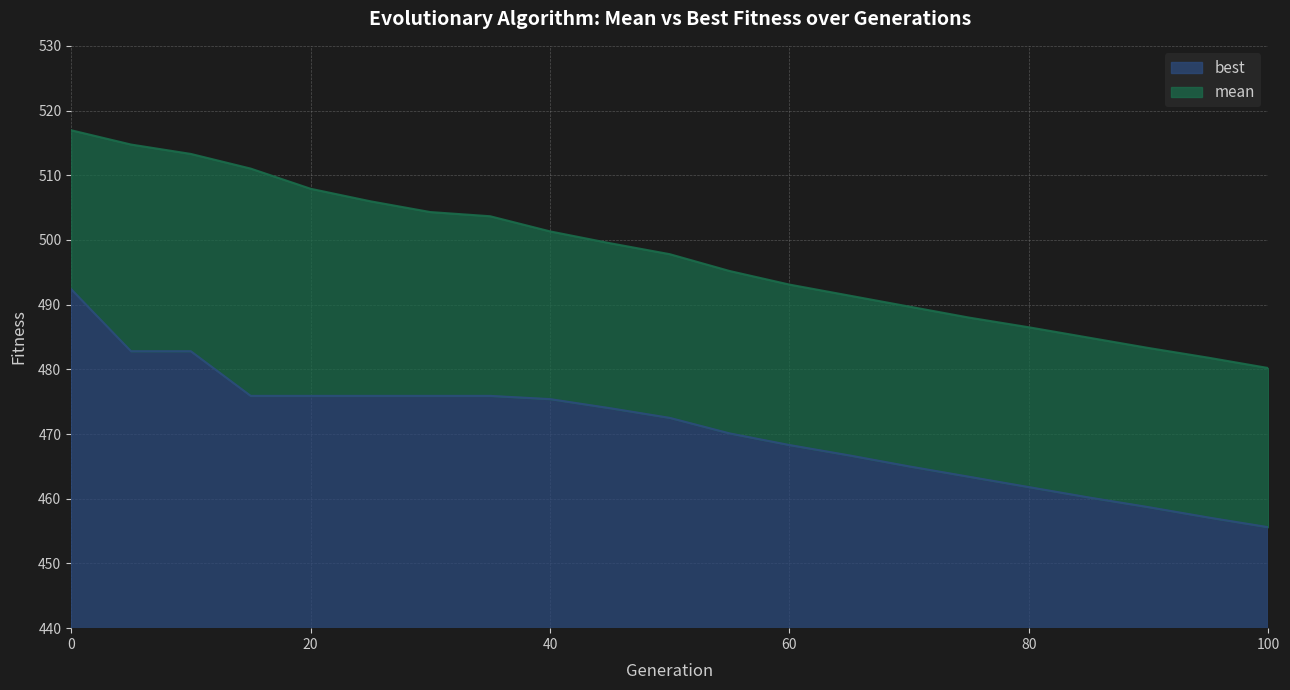

Is it true that mean equals 754.8 at 95?

False